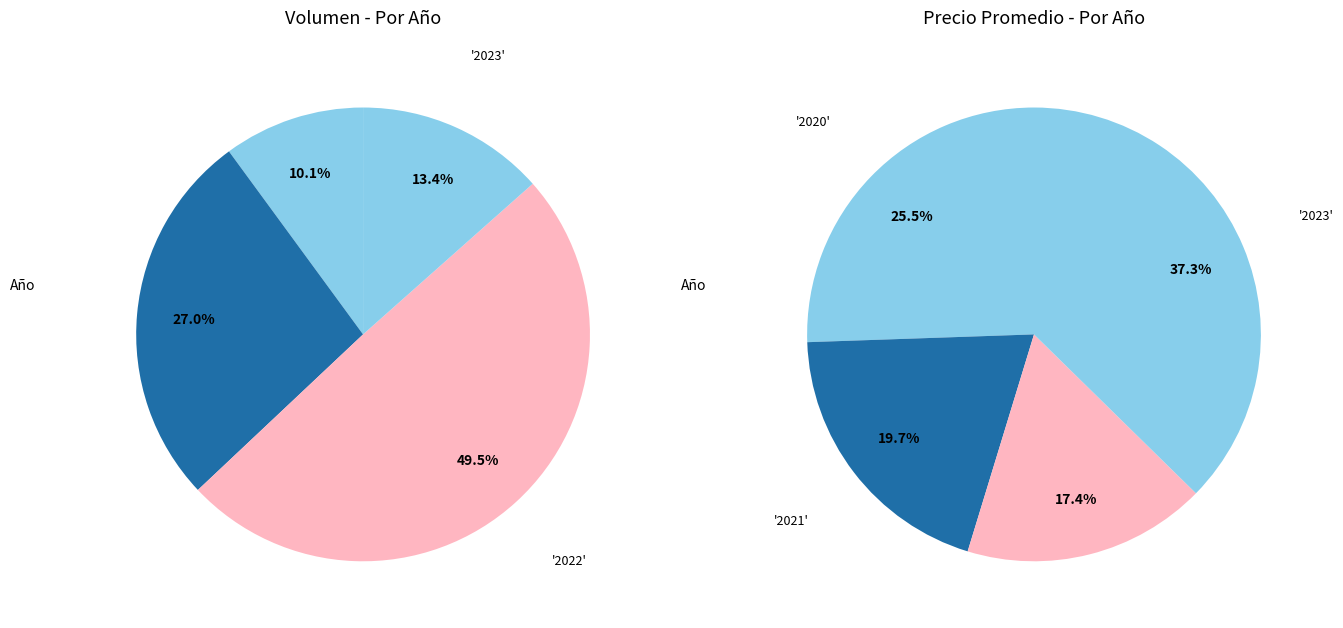

To the nearest percent, what is the difference between the 5 and 2 slice percentages?

8%